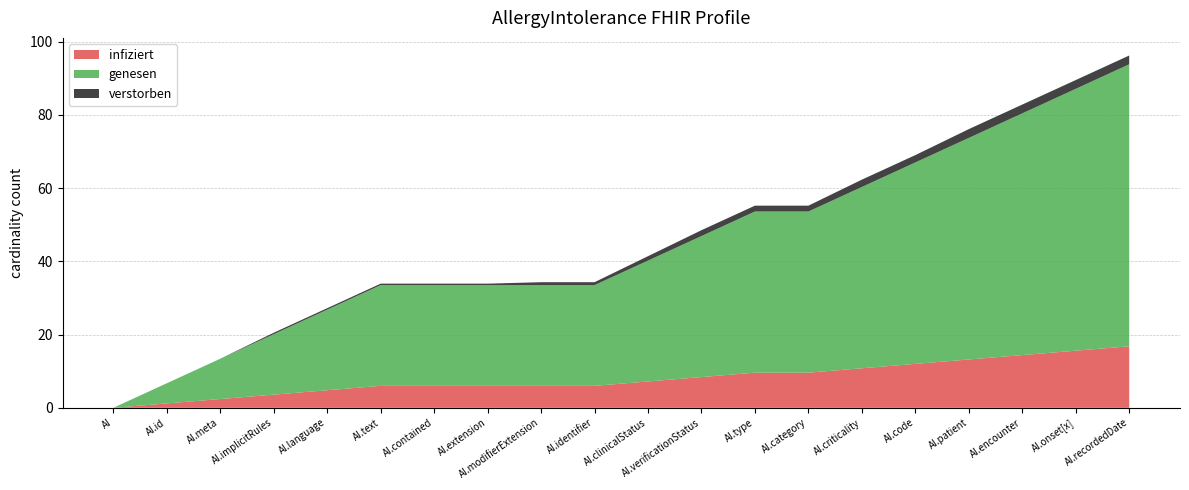

The value of infiziert at AI.implicitRules is 3.6. True or false?

True